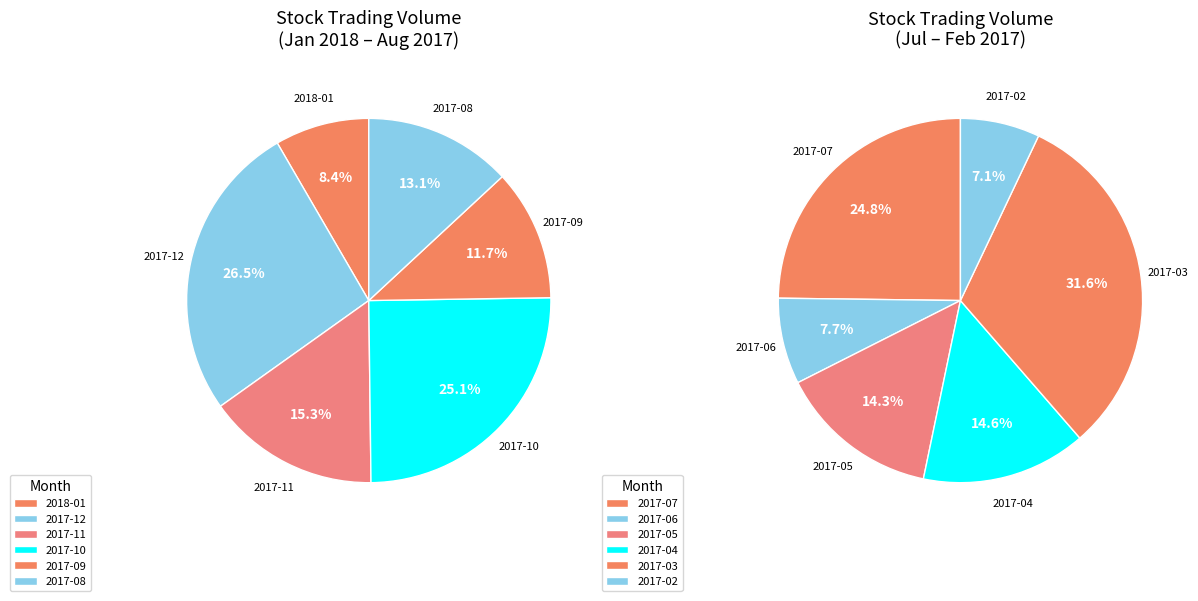

Is it true that 2017-07 is 4% of the pie?

False